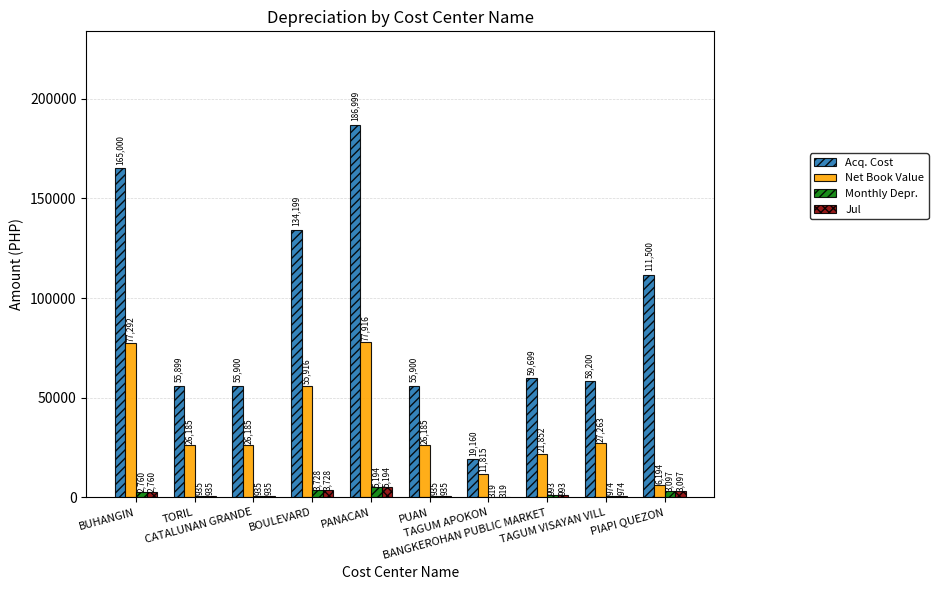

What is the maximum value for Net Book Value?

77916.4